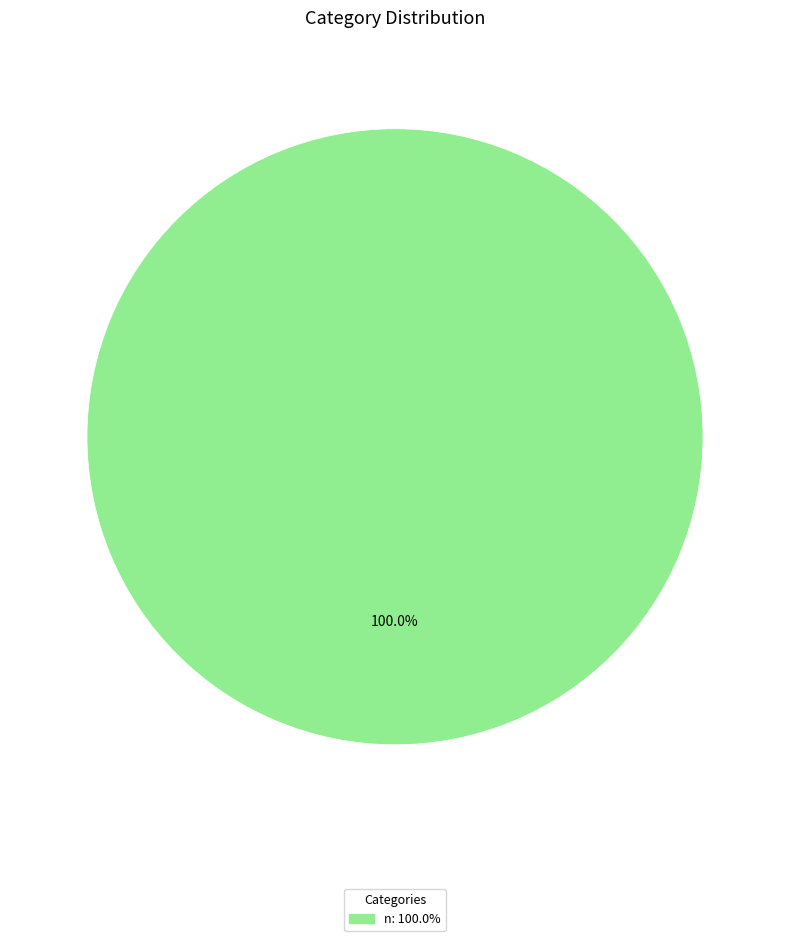

Is there a majority slice in this chart?

Yes